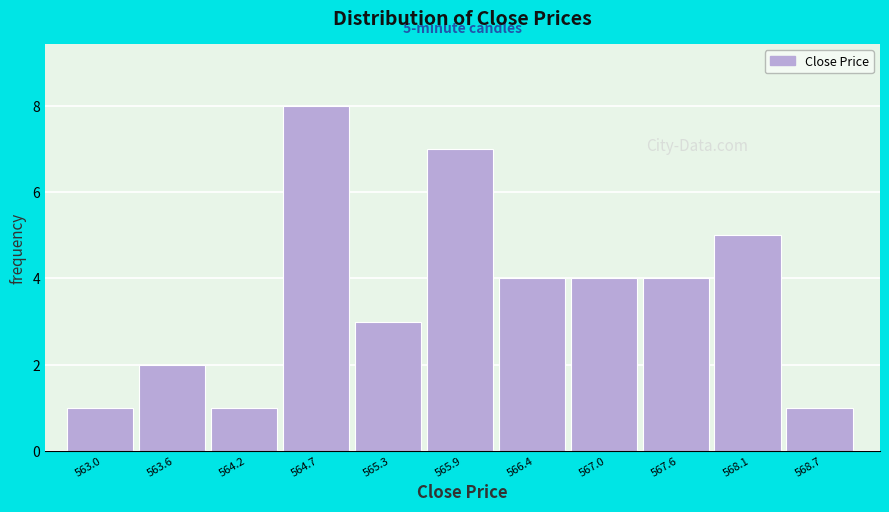

Reading left to right, what are all the values shown in this chart?

1	2	1	8	3	7	4	4	4	5	1